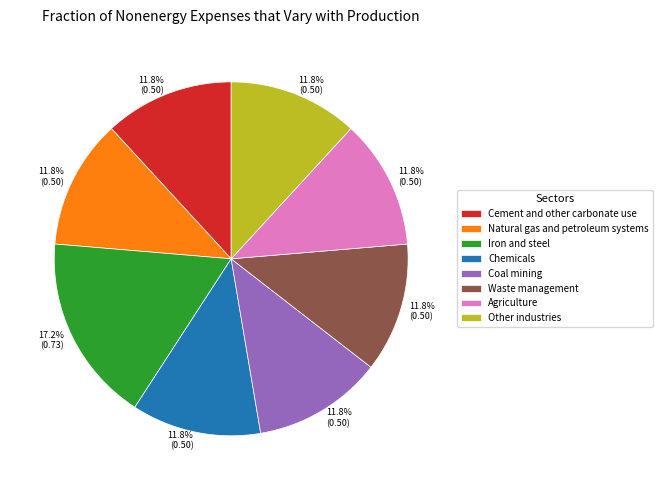

True or false: Coal mining accounts for 1% of the total.

False